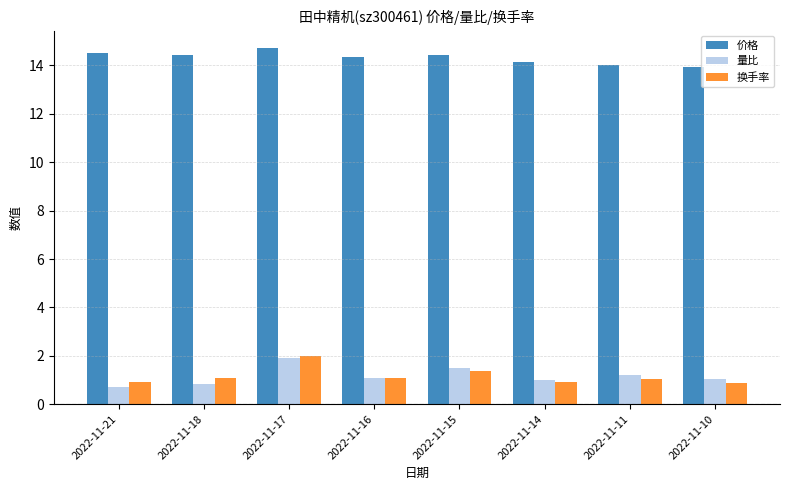

How many series are shown in this chart?

3